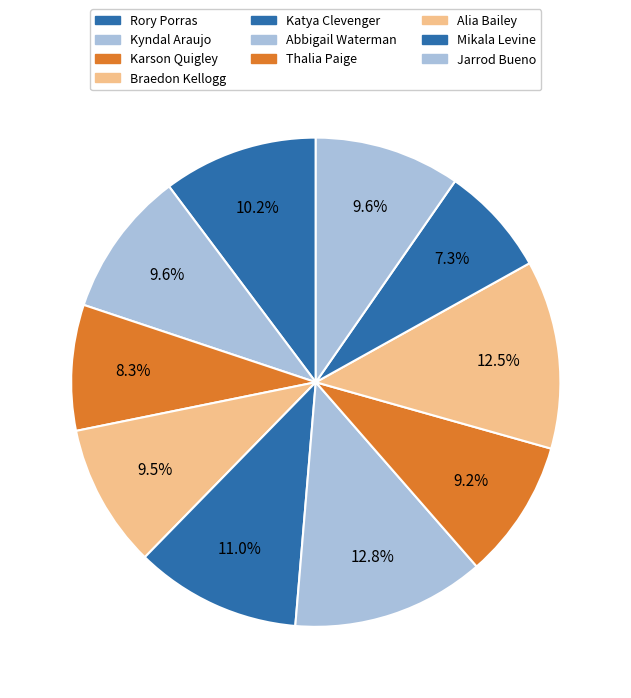

How many segments does this pie chart have?

10